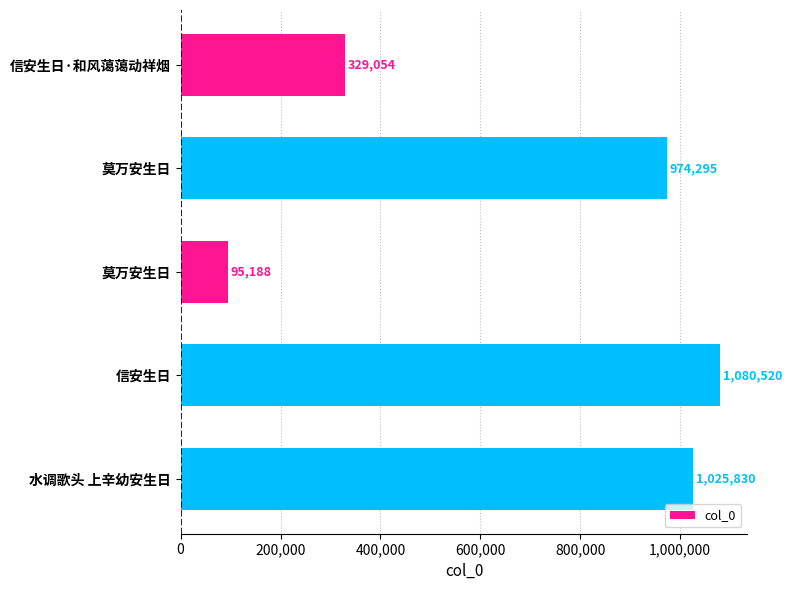

The value at 莫万安生日 is 134920. True or false?

False